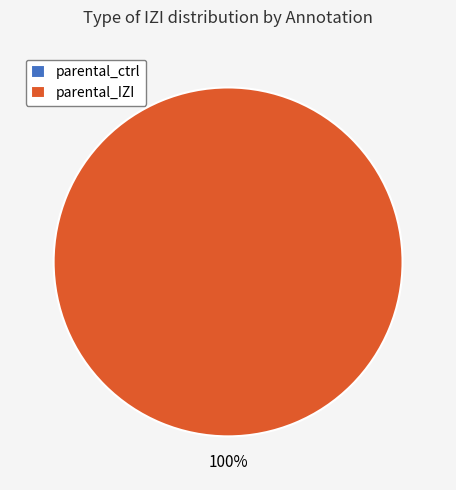

Count the number of slices in the pie.

2